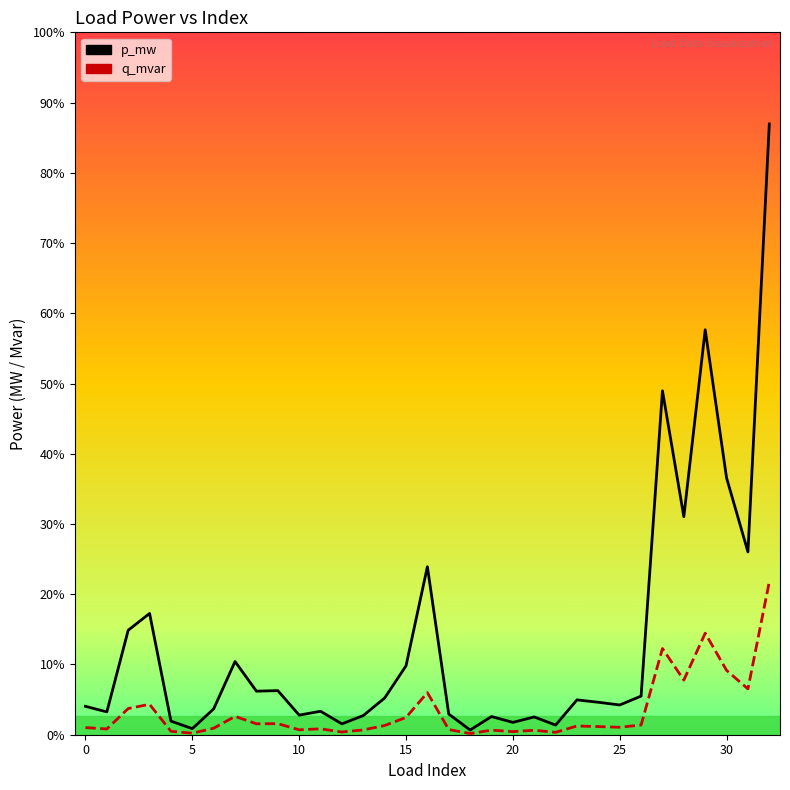

Which category has the lowest value in the p_mw series?

18